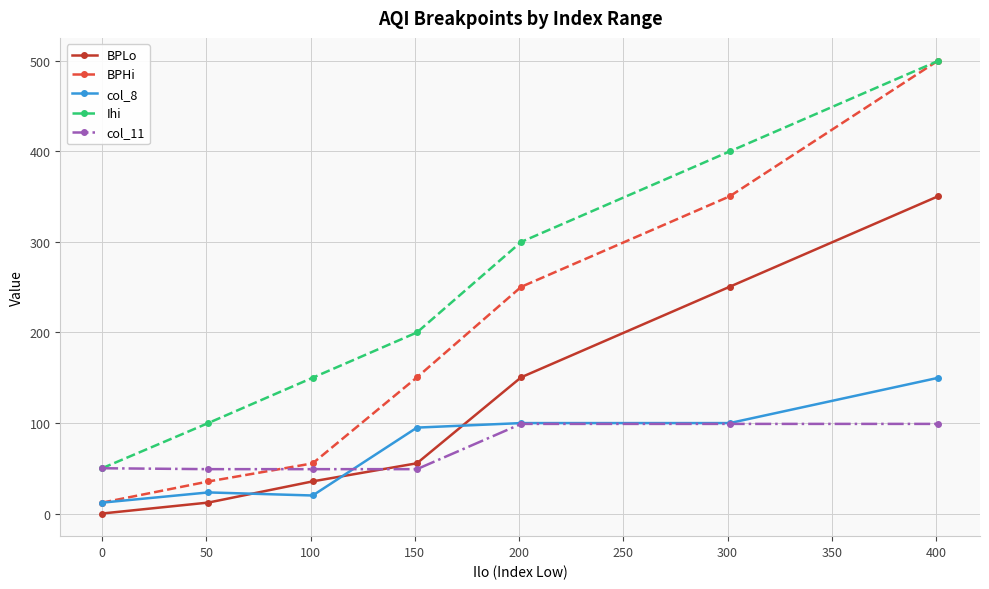

What are all the series names shown in the legend?

BPLo, BPHi, col_8, Ihi, col_11